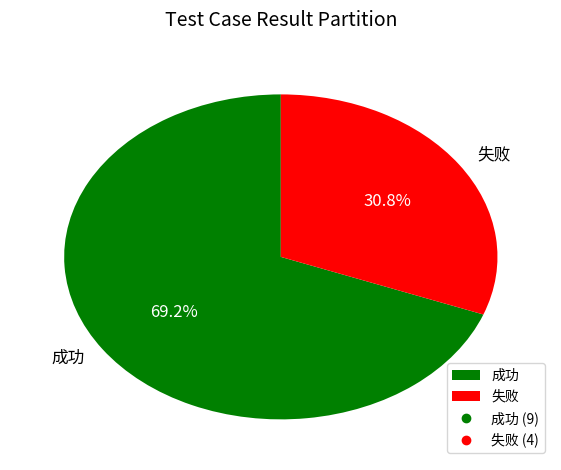

How much of the chart is everything except 成功?

30.8%